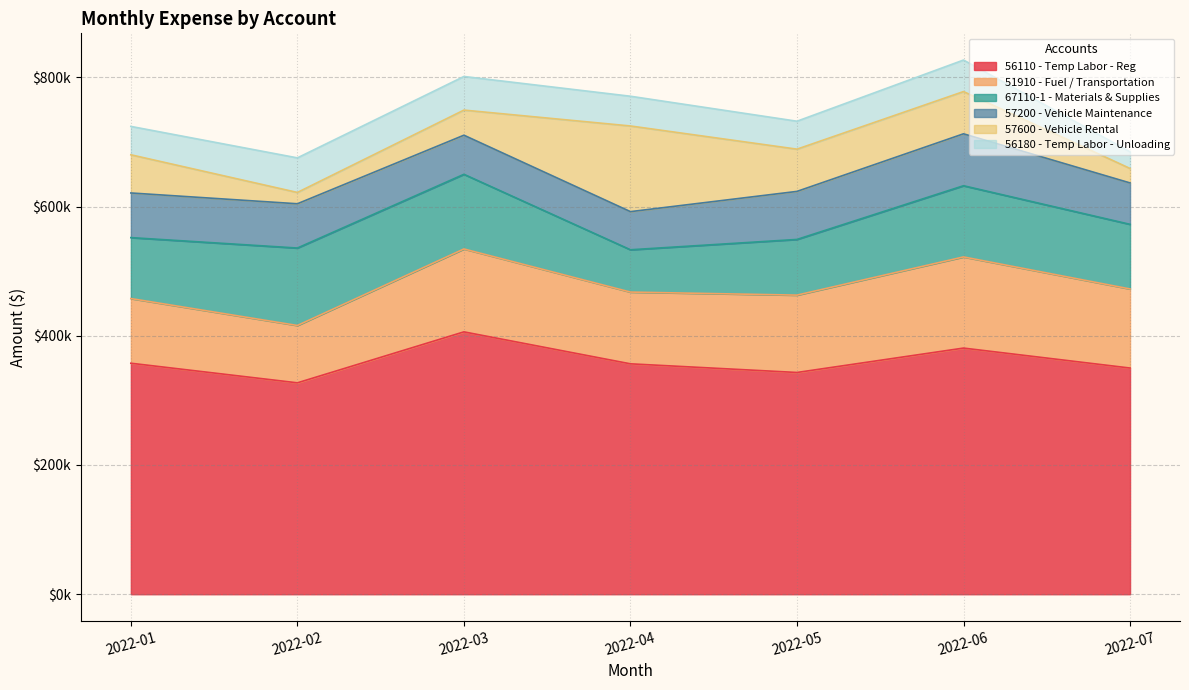

What is the difference between the 56180 - Temp Labor - Unloading values at 2022-02 and 2022-06?

4710.0